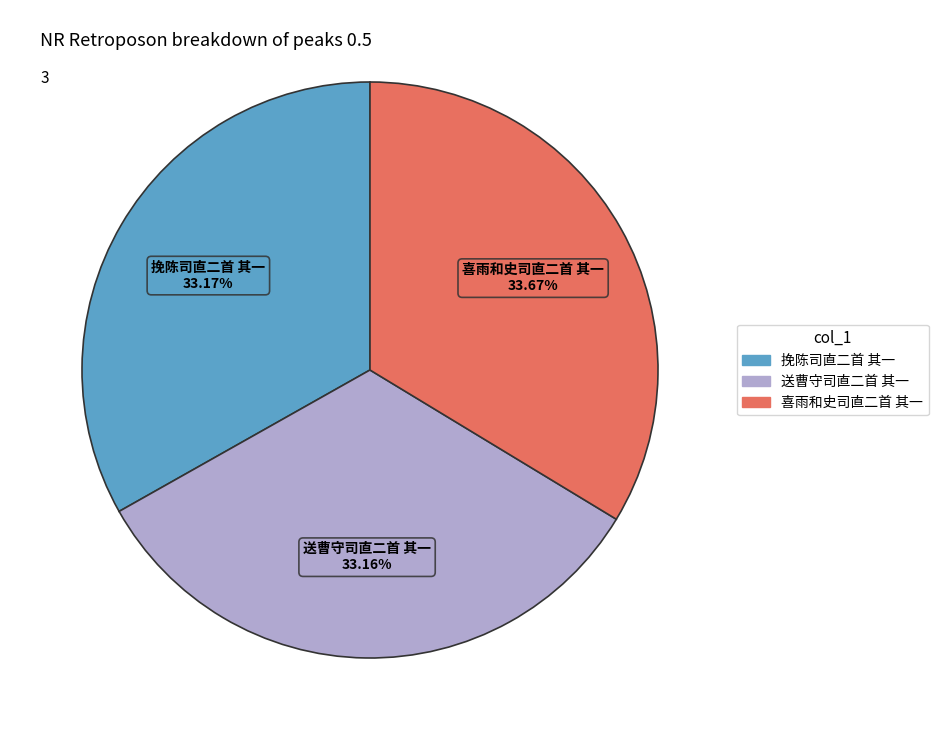

How many slices are in this pie chart?

3